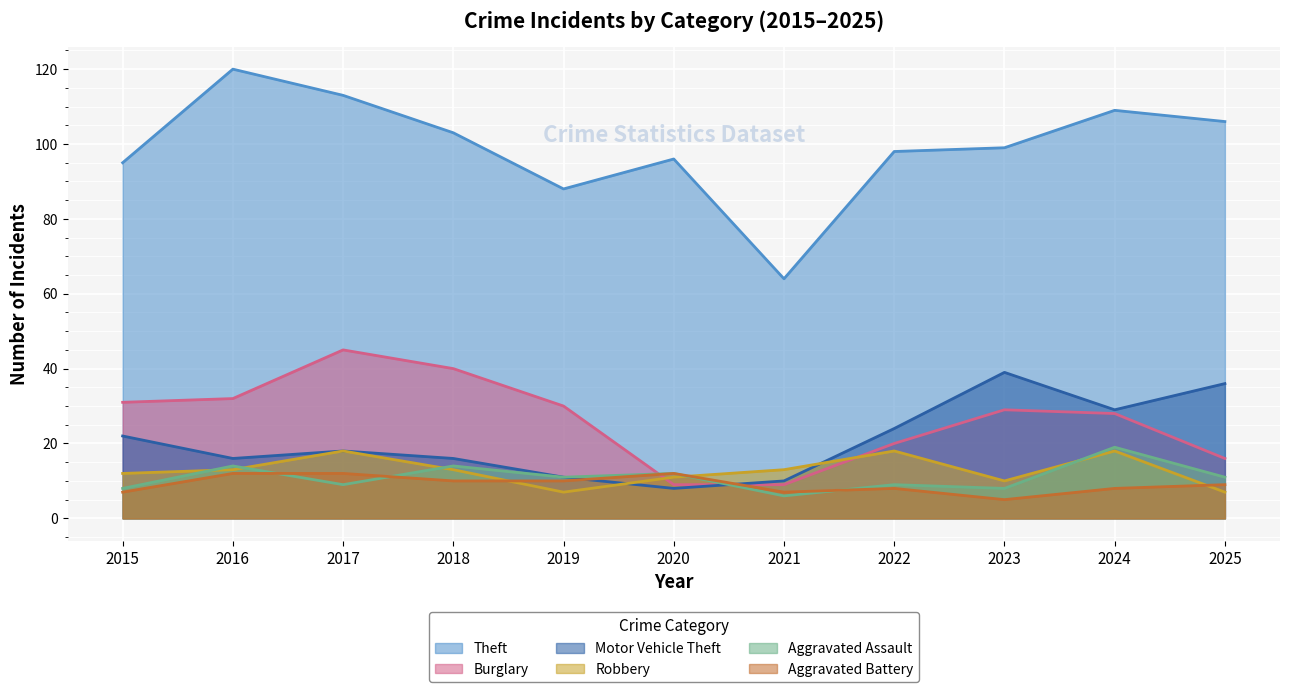

What is the difference between the highest and lowest values at 2015?

88